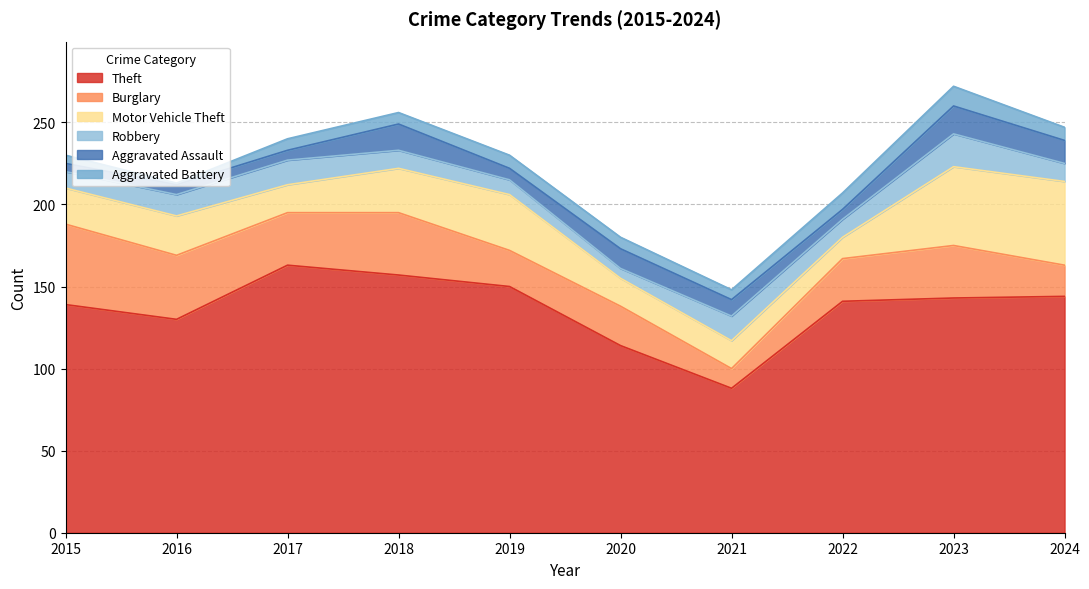

Which has a higher value, 2021 or 2017?

2017